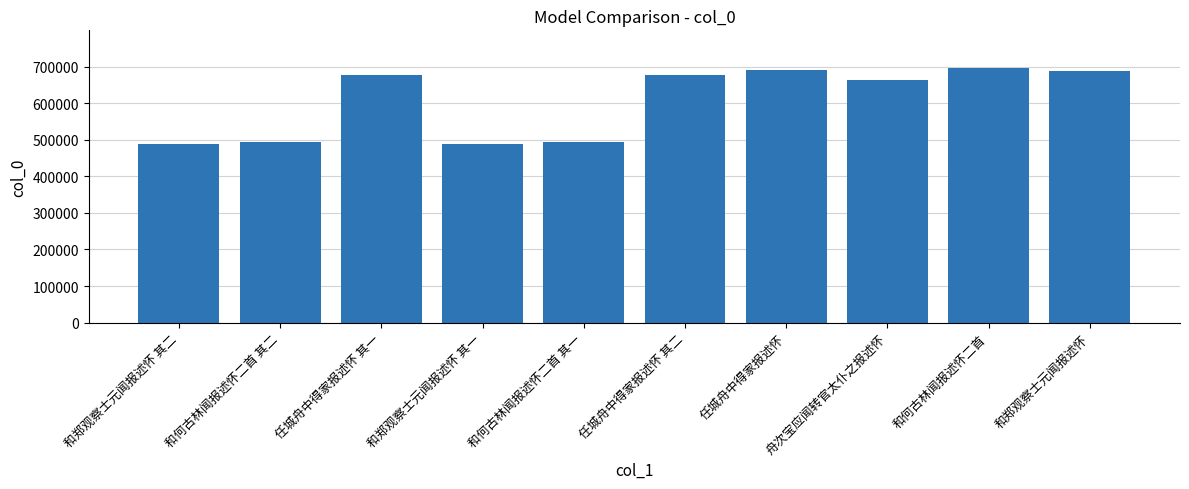

Does the chart contain any negative values?

No